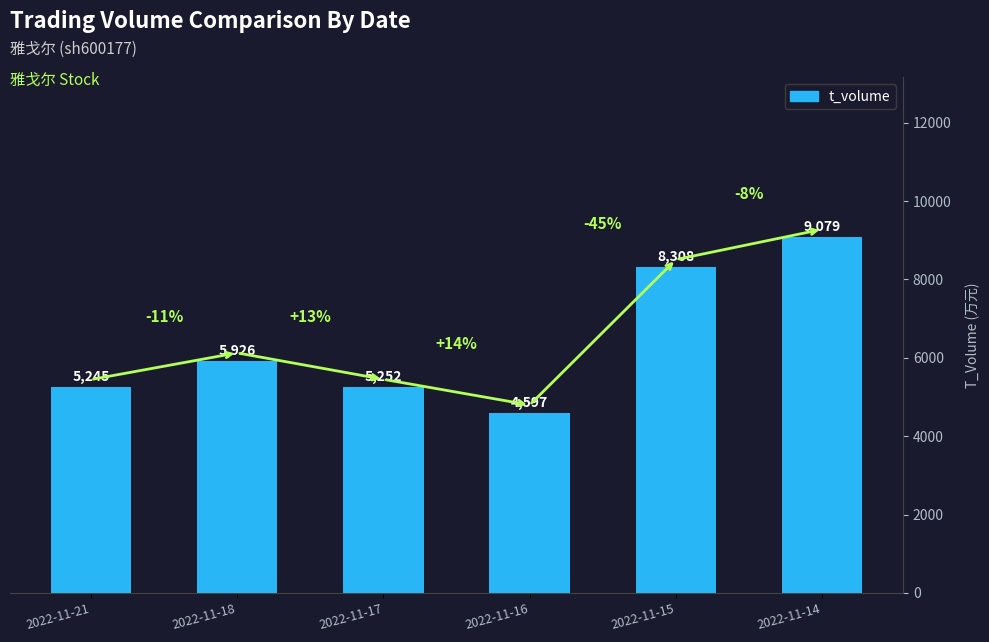

At which label is the value closest to 6838?

2022-11-18